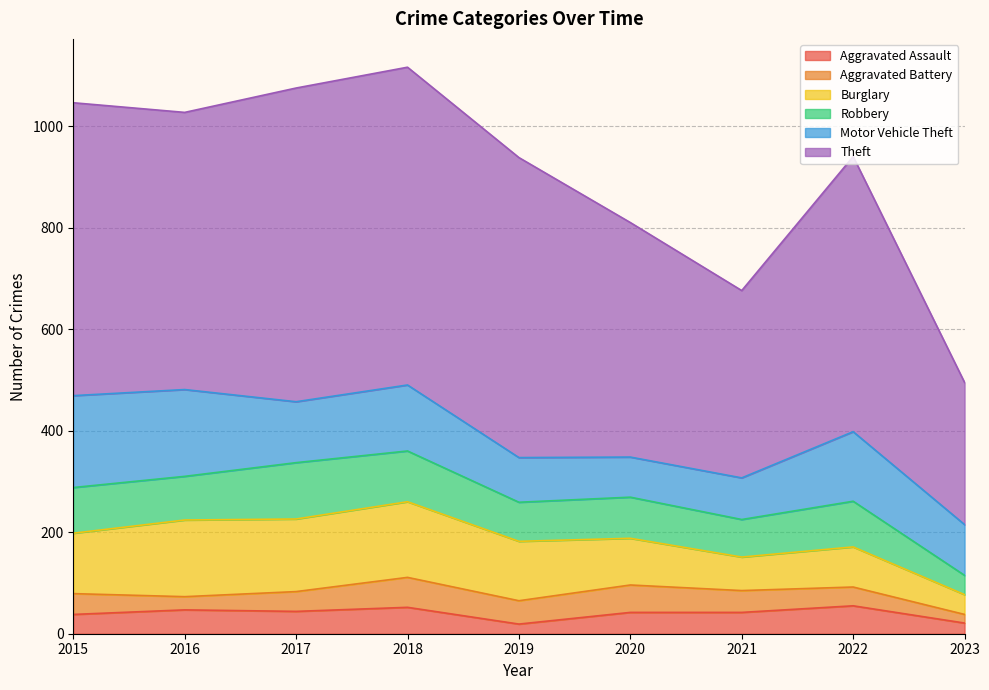

Reading left to right, list all the values displayed in this chart.

Aggravated Assault: 2015=38	2016=47	2017=44	2018=52	2019=19	2020=42	2021=42	2022=55	2023=21
Aggravated Battery: 2015=41	2016=26	2017=39	2018=59	2019=46	2020=54	2021=43	2022=37	2023=17
Burglary: 2015=119	2016=151	2017=143	2018=149	2019=117	2020=92	2021=66	2022=79	2023=39
Robbery: 2015=90	2016=86	2017=111	2018=100	2019=77	2020=81	2021=74	2022=90	2023=38
Motor Vehicle Theft: 2015=181	2016=171	2017=120	2018=130	2019=88	2020=79	2021=82	2022=137	2023=100
Theft: 2015=577	2016=546	2017=618	2018=626	2019=591	2020=462	2021=369	2022=542	2023=280